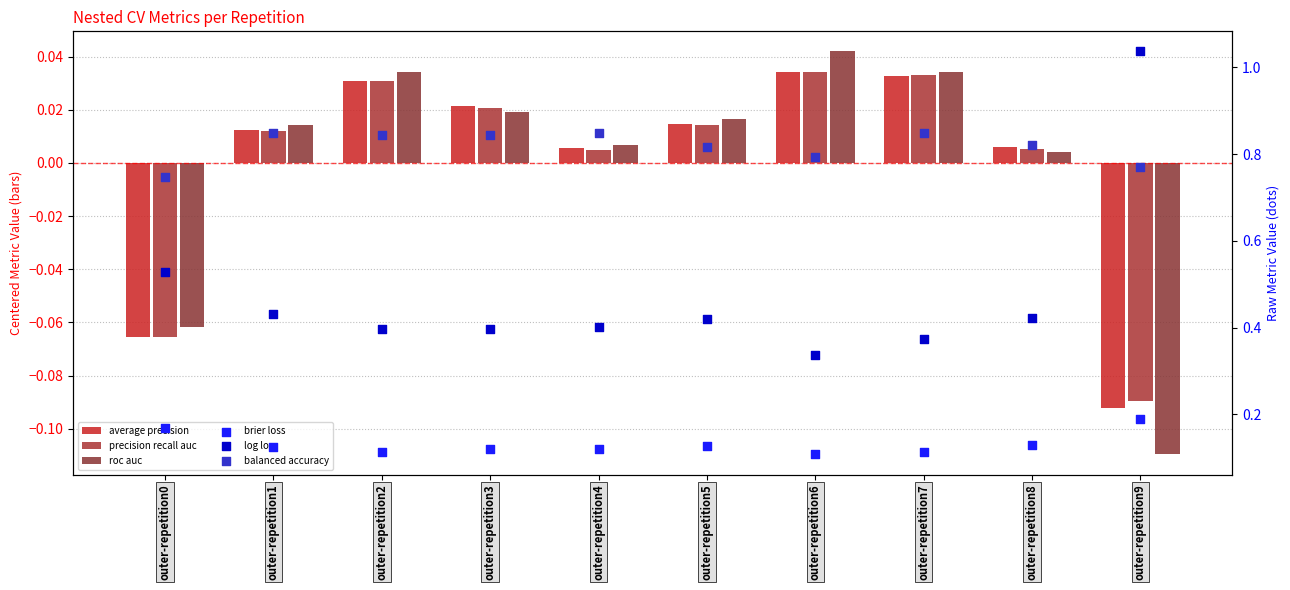

At which category is the sum across all series the highest?

outer-repetition9